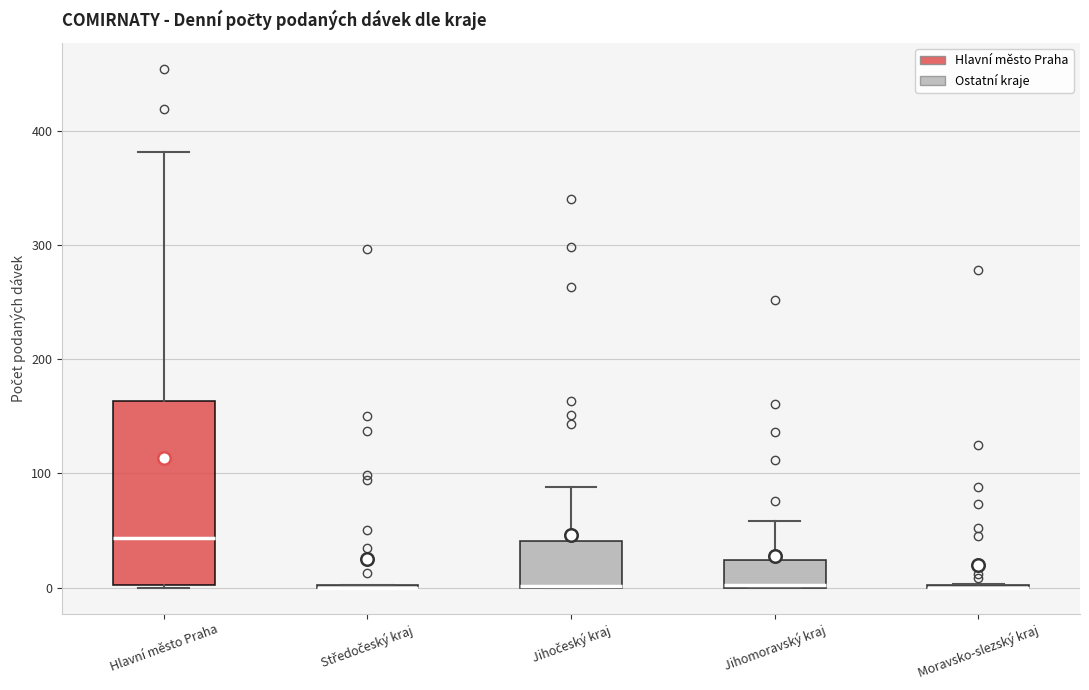

Reading left to right, transcribe this box plot: for each box, give where its median line is, the range the box spans, and where its two whiskers end, as read against the y-axis. The values are not printed on the chart, so give them approximately, as read against the axis.

Hlavní město Praha: median 40, box 0 to 160, whiskers 0 to 380
Středočeský kraj: box collapsed to a line at 0, whiskers 0 to 0
Jihočeský kraj: median 0 (drawn on the box's lower edge), box 0 to 40, whiskers 0 to 90
Jihomoravský kraj: median 0, box 0 to 20, whiskers 0 to 60
Moravsko-slezský kraj: box collapsed to a line at 0, whiskers 0 to 0